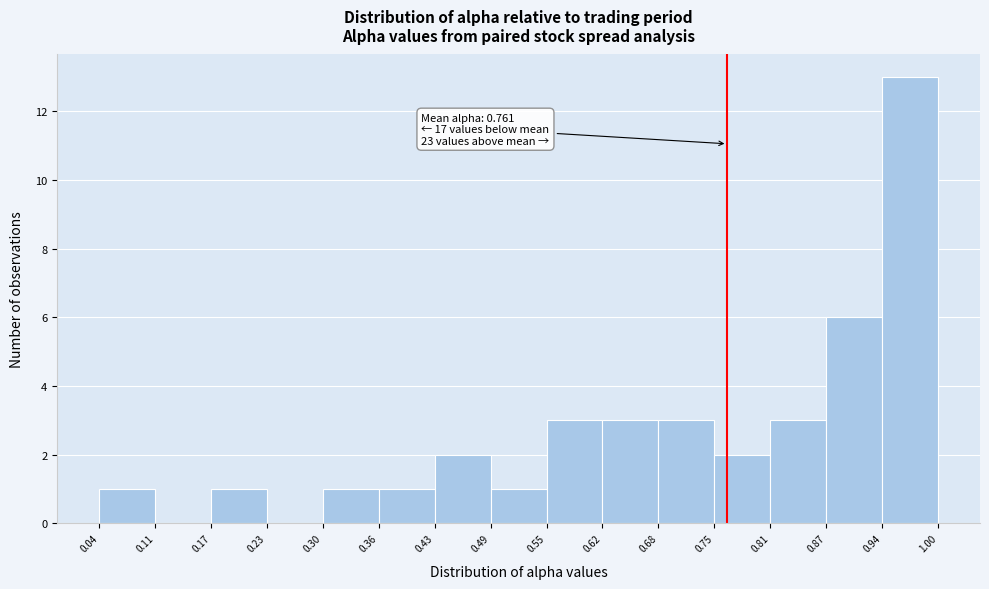

Over which range of the x-axis is the bar tallest?

0.94 to 1.00